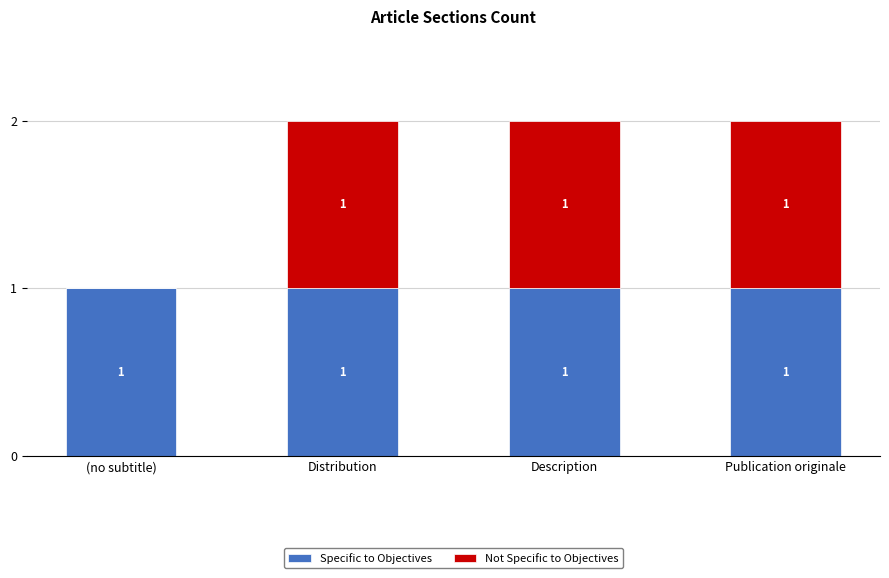

The value of Specific to Objectives at Distribution is 2. True or false?

False